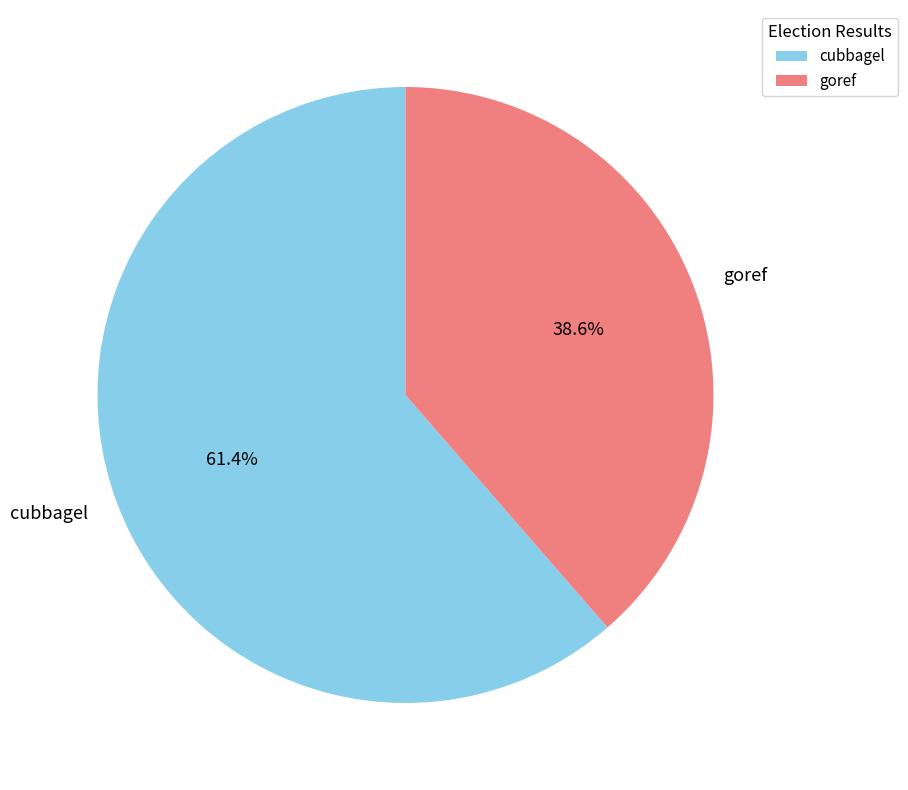

Rank the categories by value from highest to lowest.

cubbagel, goref